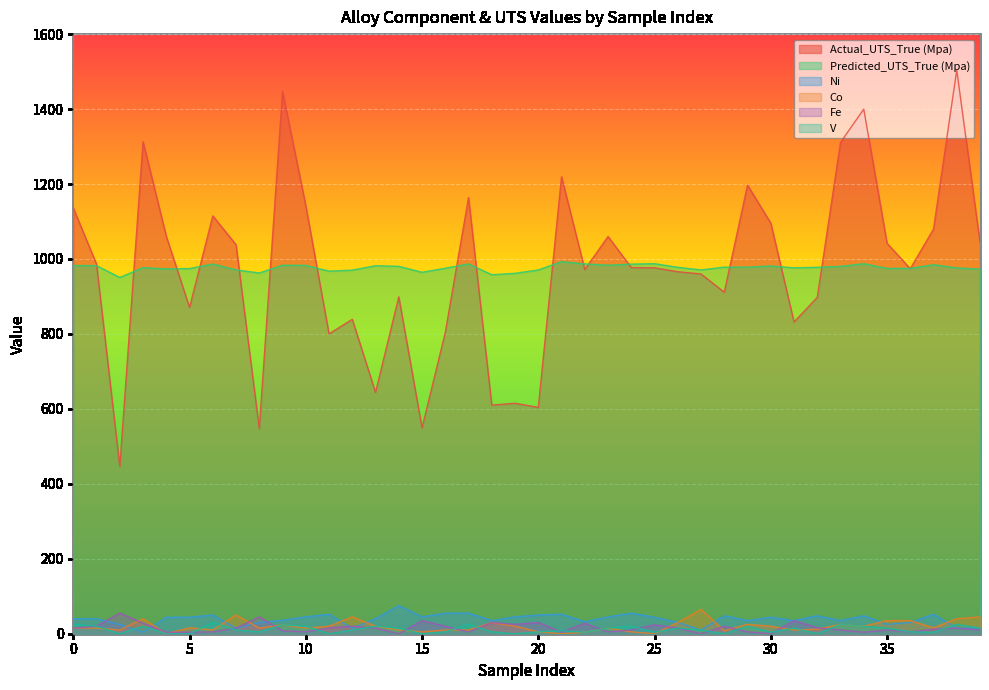

What is the highest value of the Co series?

65.0